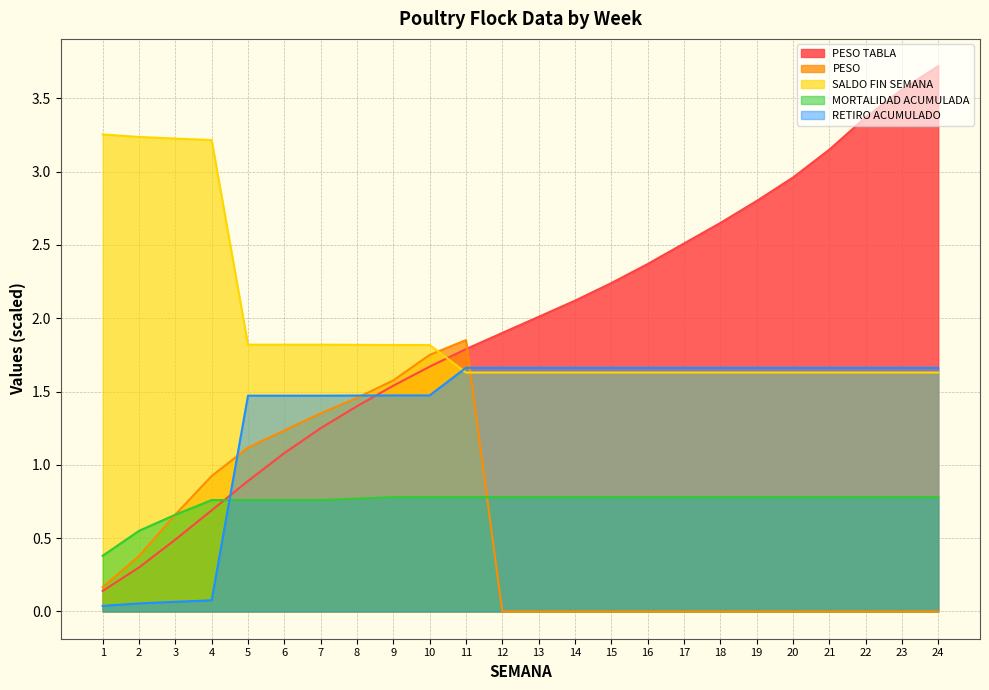

Rank the categories by MORTALIDAD ACUMULADA value from highest to lowest.

9, 10, 11, 12, 13, 14, 15, 16, 17, 18, 19, 20, 21, 22, 23, 24, 8, 4, 5, 6, 7, 3, 2, 1